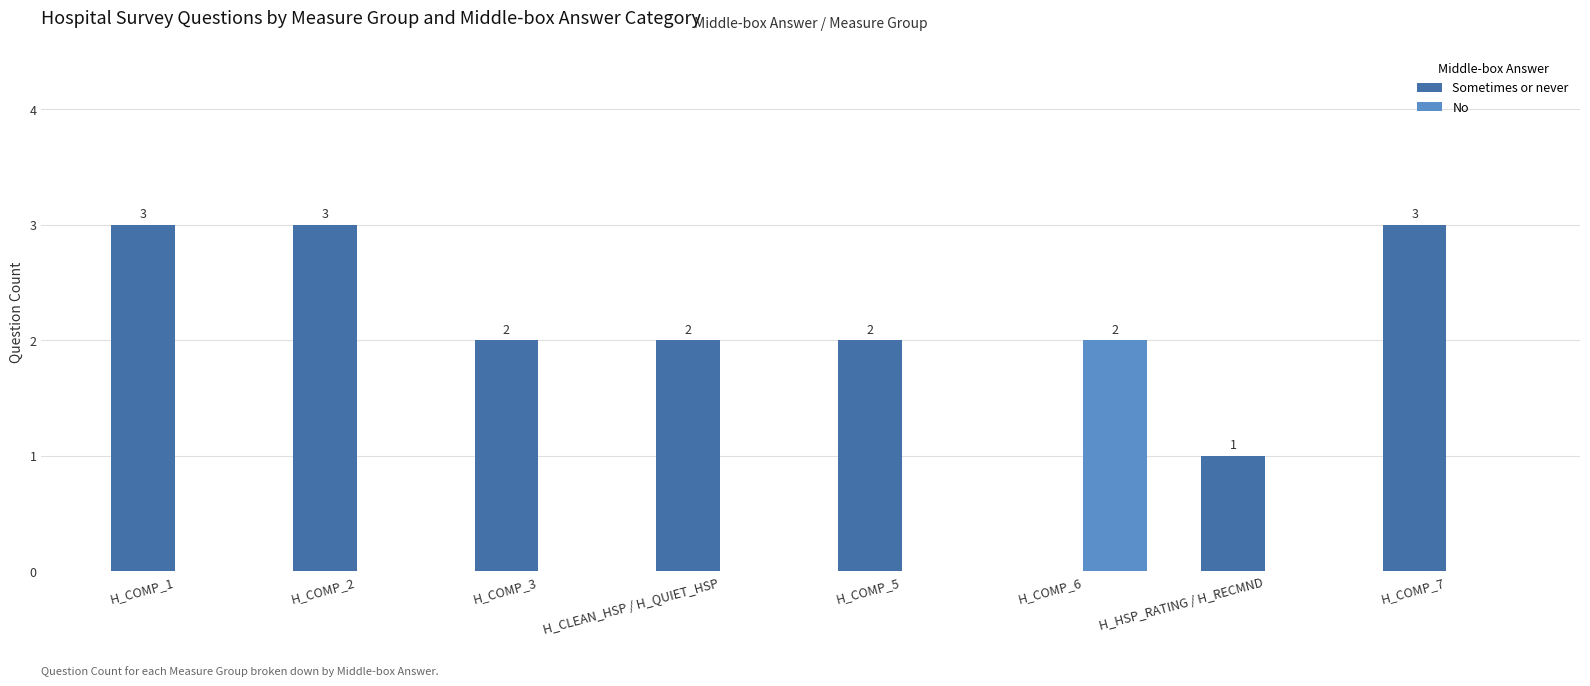

Which series changed the most between H_COMP_6 and H_COMP_7?

Sometimes or never